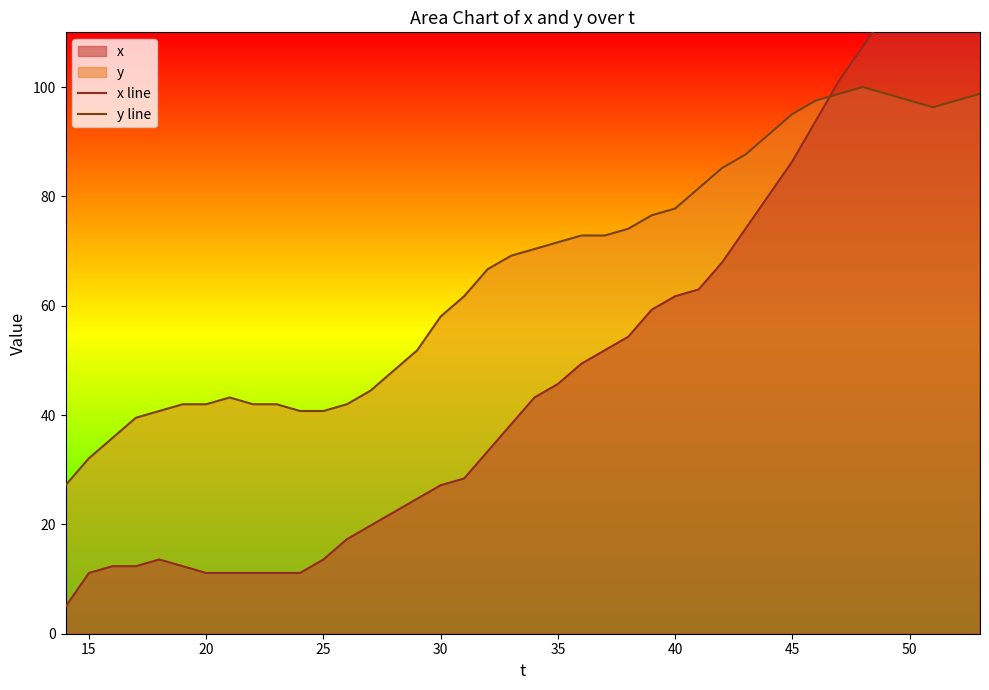

Reading left to right, transcribe all the data shown in this chart.

x line: 4.9	11.1	12.3	12.3	13.6	12.3	11.1	11.1	11.1	11.1	11.1	13.6	17.3	19.8	22.2	24.7	27.2	28.4	33.3	38.3	43.2	45.7	49.4	51.9	54.3	59.3	61.7	63.0	67.9	74.1	80.2	86.4	93.8	101.2	107.4	113.6	118.5	122.2	125.9	129.6
y line: 27.2	32.1	35.8	39.5	40.7	42.0	42.0	43.2	42.0	42.0	40.7	40.7	42.0	44.4	48.1	51.9	58.0	61.7	66.7	69.1	70.4	71.6	72.8	72.8	74.1	76.5	77.8	81.5	85.2	87.7	91.4	95.1	97.5	98.8	100.0	98.8	97.5	96.3	97.5	98.8